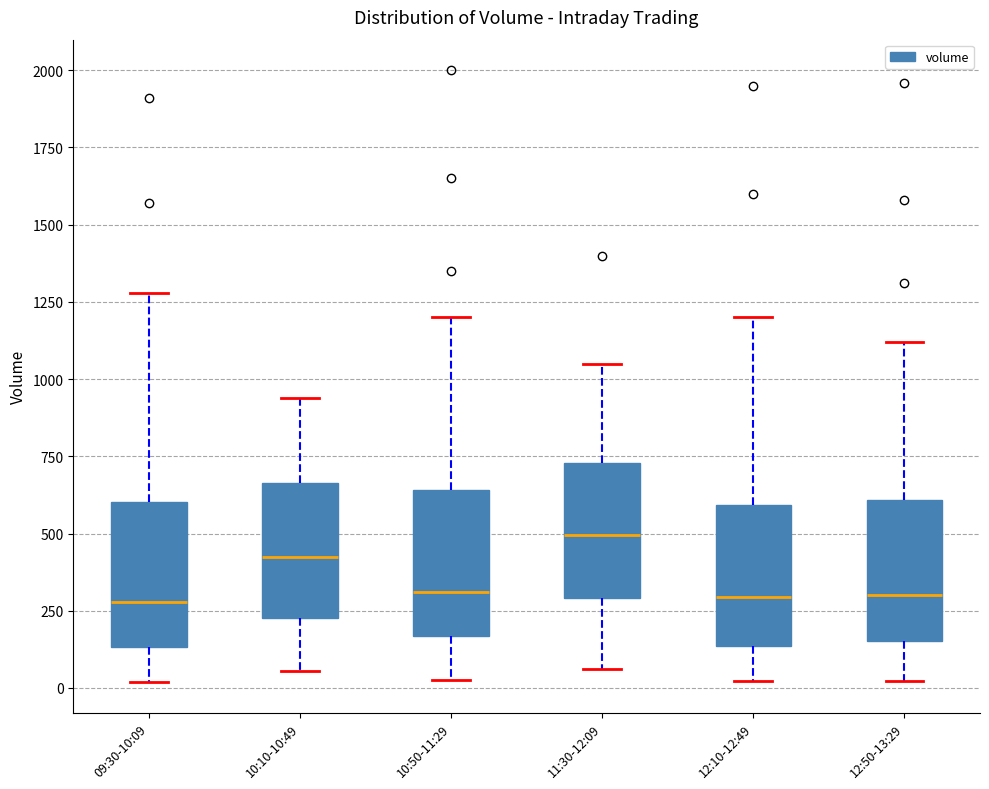

Reading left to right, read every box against the y-axis: the position of its median line, the range the box covers, and the ends of its whiskers. The values are not printed on the chart, so give them approximately, as read against the axis.

09:30-10:09: median 300, box 150 to 600, whiskers 0 to 1300
10:10-10:49: median 450, box 250 to 650, whiskers 50 to 950
10:50-11:29: median 300, box 150 to 650, whiskers 50 to 1200
11:30-12:09: median 500, box 300 to 750, whiskers 50 to 1050
12:10-12:49: median 300, box 150 to 600, whiskers 0 to 1200
12:50-13:29: median 300, box 150 to 600, whiskers 0 to 1100